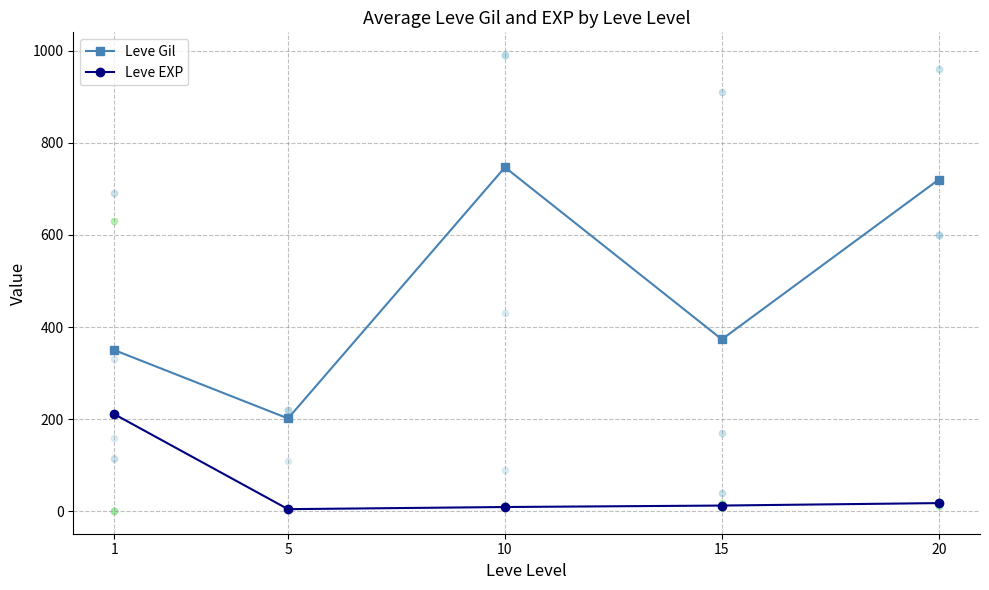

Is the value of Leve EXP at 20 greater than the value of Leve Gil at 1?

No